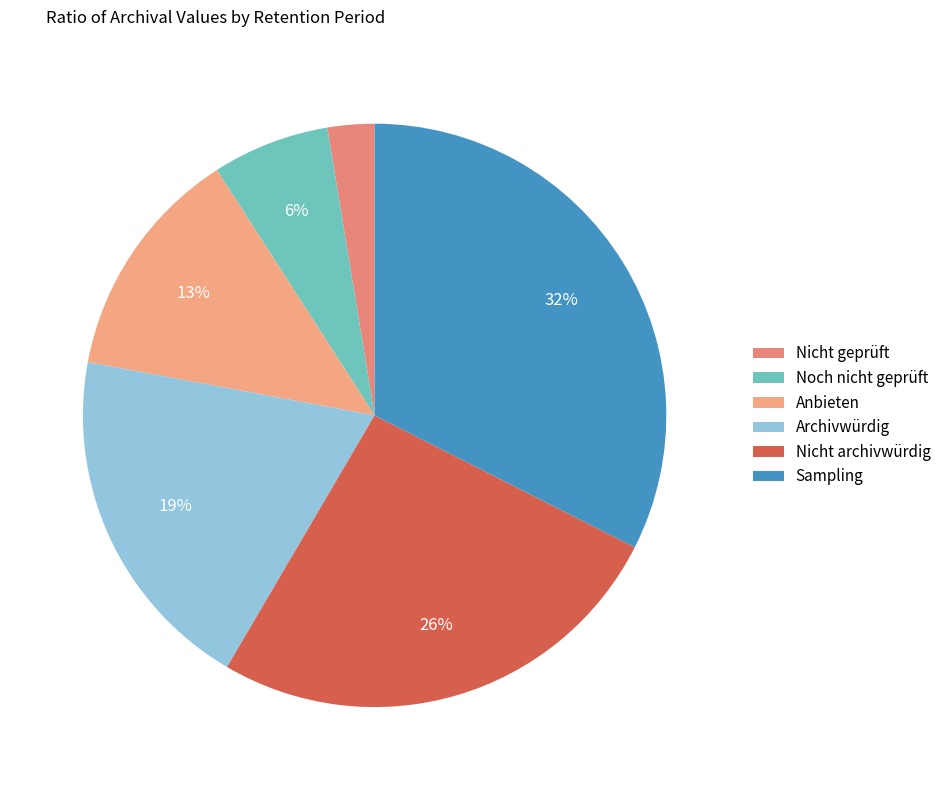

Which slice is the smallest?

Nicht geprüft